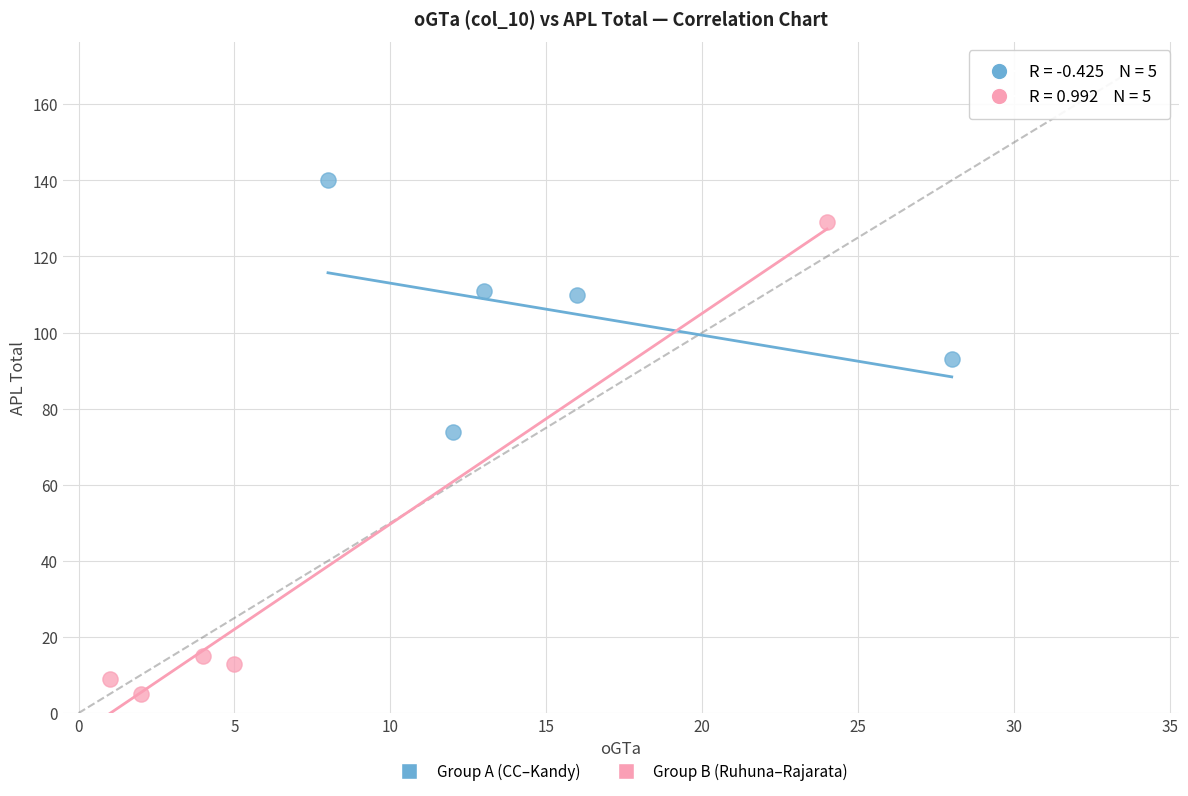

Which series contains the highest Y value?

Group A (CC–Kandy)